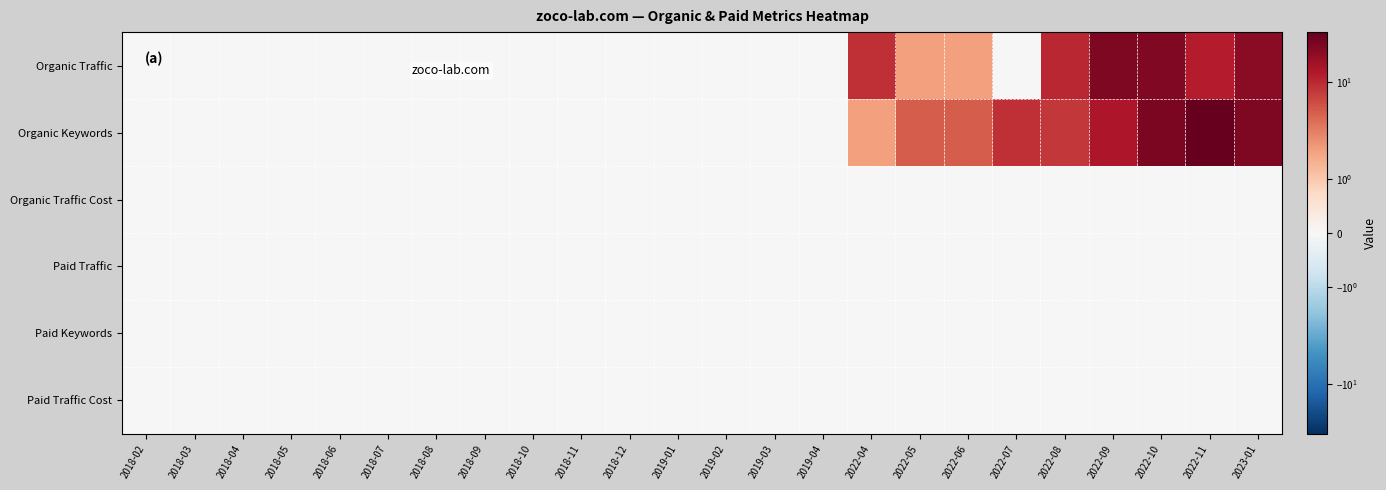

Reading left to right, extract all data points from this chart.

Organic Traffic: 2018-02=0	2018-03=0	2018-04=0	2018-05=0	2018-06=0	2018-07=0	2018-08=0	2018-09=0	2018-10=0	2018-11=0	2018-12=0	2019-01=0	2019-02=0	2019-03=0	2019-04=0	2022-04=9	2022-05=2	2022-06=2	2022-07=0	2022-08=10	2022-09=24	2022-10=23	2022-11=12	2023-01=21
Organic Keywords: 2018-02=0	2018-03=0	2018-04=0	2018-05=0	2018-06=0	2018-07=0	2018-08=0	2018-09=0	2018-10=0	2018-11=0	2018-12=0	2019-01=0	2019-02=0	2019-03=0	2019-04=0	2022-04=2	2022-05=5	2022-06=5	2022-07=9	2022-08=8	2022-09=13	2022-10=25	2022-11=33	2023-01=24
Organic Traffic Cost: 2018-02=0	2018-03=0	2018-04=0	2018-05=0	2018-06=0	2018-07=0	2018-08=0	2018-09=0	2018-10=0	2018-11=0	2018-12=0	2019-01=0	2019-02=0	2019-03=0	2019-04=0	2022-04=0	2022-05=0	2022-06=0	2022-07=0	2022-08=0	2022-09=0	2022-10=0	2022-11=0	2023-01=0
Paid Traffic: 2018-02=0	2018-03=0	2018-04=0	2018-05=0	2018-06=0	2018-07=0	2018-08=0	2018-09=0	2018-10=0	2018-11=0	2018-12=0	2019-01=0	2019-02=0	2019-03=0	2019-04=0	2022-04=0	2022-05=0	2022-06=0	2022-07=0	2022-08=0	2022-09=0	2022-10=0	2022-11=0	2023-01=0
Paid Keywords: 2018-02=0	2018-03=0	2018-04=0	2018-05=0	2018-06=0	2018-07=0	2018-08=0	2018-09=0	2018-10=0	2018-11=0	2018-12=0	2019-01=0	2019-02=0	2019-03=0	2019-04=0	2022-04=0	2022-05=0	2022-06=0	2022-07=0	2022-08=0	2022-09=0	2022-10=0	2022-11=0	2023-01=0
Paid Traffic Cost: 2018-02=0	2018-03=0	2018-04=0	2018-05=0	2018-06=0	2018-07=0	2018-08=0	2018-09=0	2018-10=0	2018-11=0	2018-12=0	2019-01=0	2019-02=0	2019-03=0	2019-04=0	2022-04=0	2022-05=0	2022-06=0	2022-07=0	2022-08=0	2022-09=0	2022-10=0	2022-11=0	2023-01=0